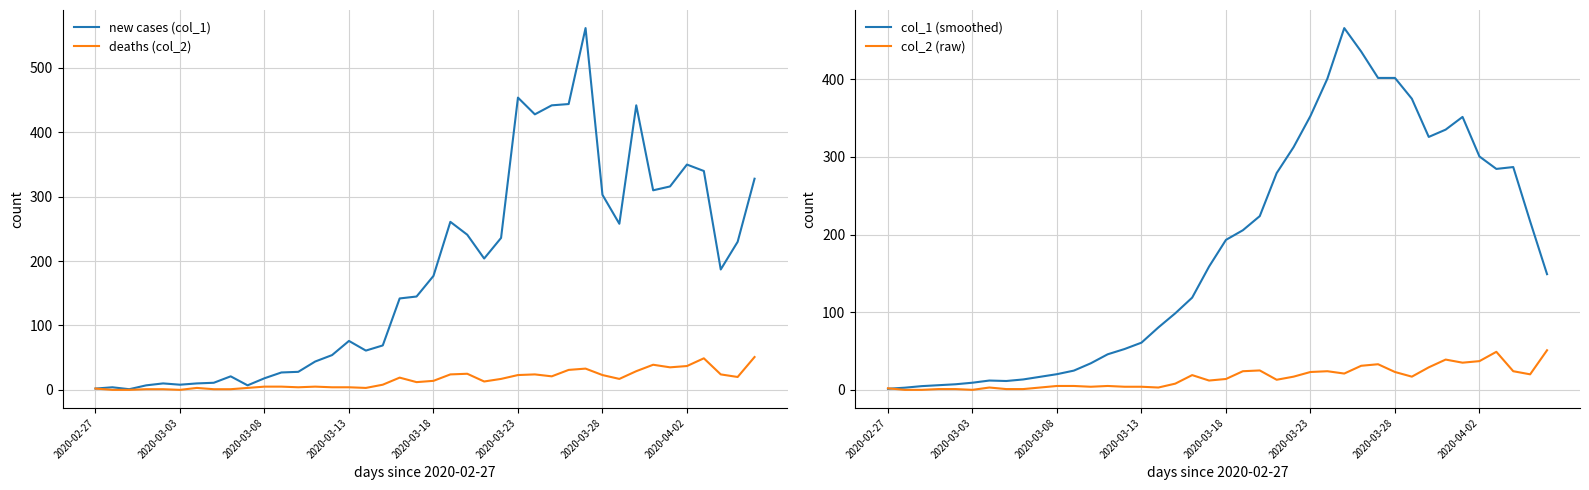

The new cases (col_1) series shows 303.0 at 2020-03-28. True or false?

True